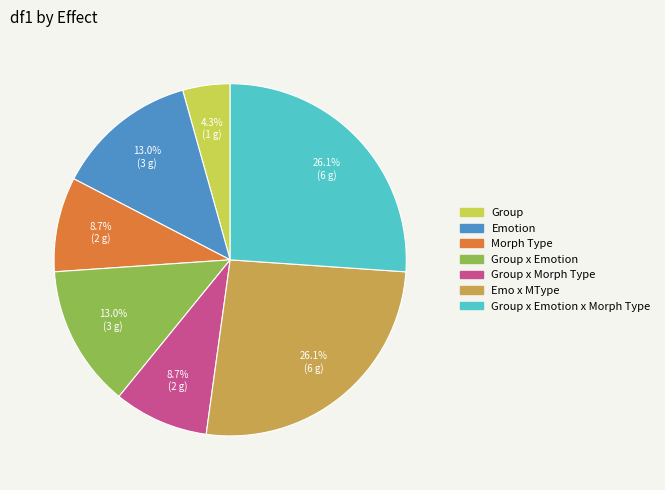

How many slices are in this pie chart?

7